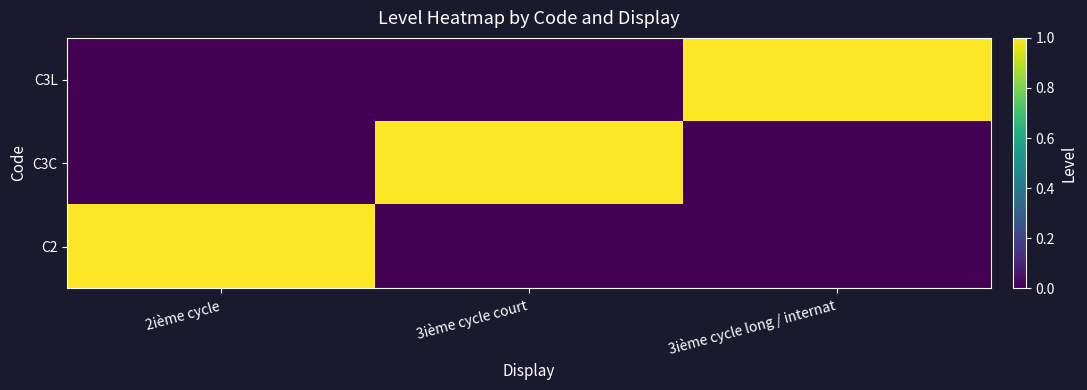

At which category is the sum across all series the highest?

2ième cycle